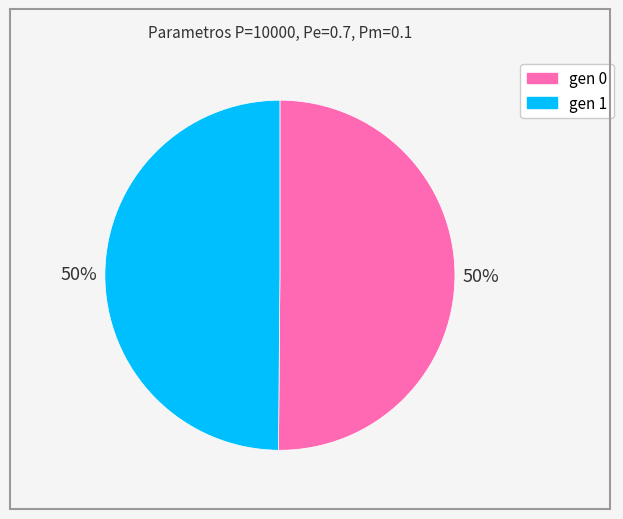

Approximately how many times larger is the value at gen 0 compared to gen 1?

1.0